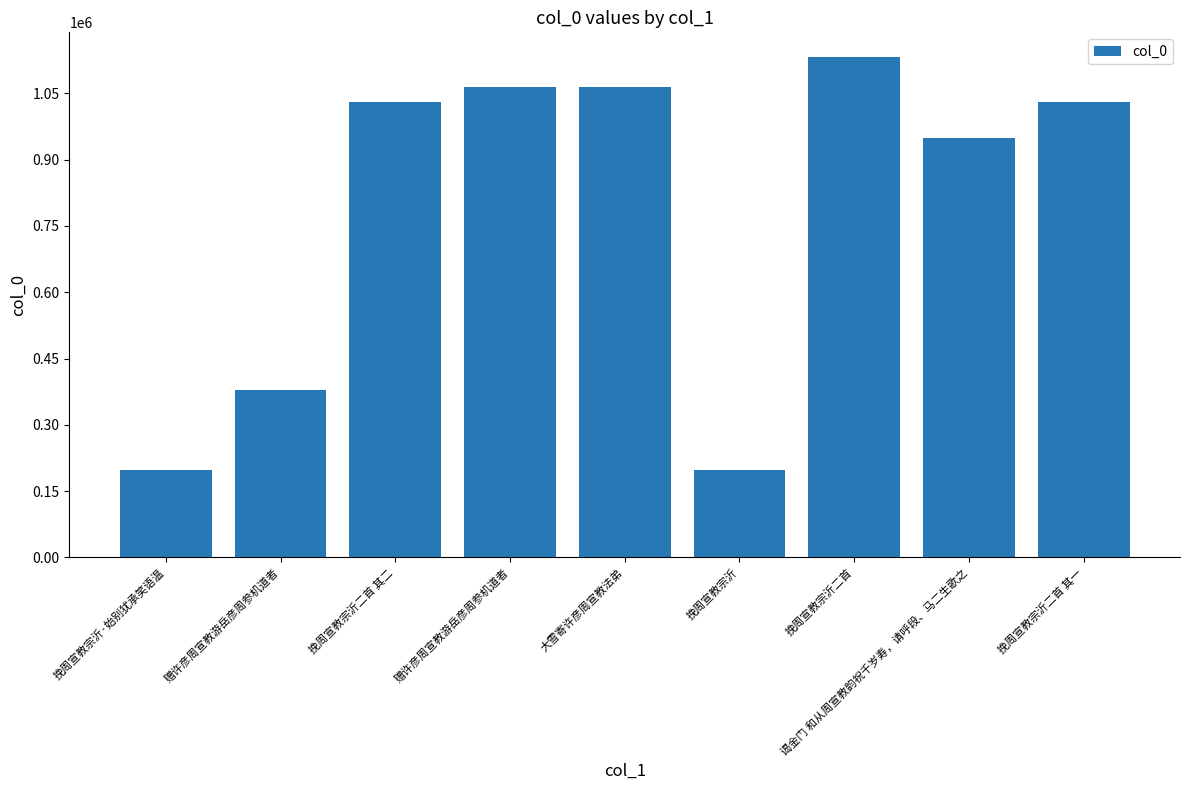

Does the chart contain any negative values?

No